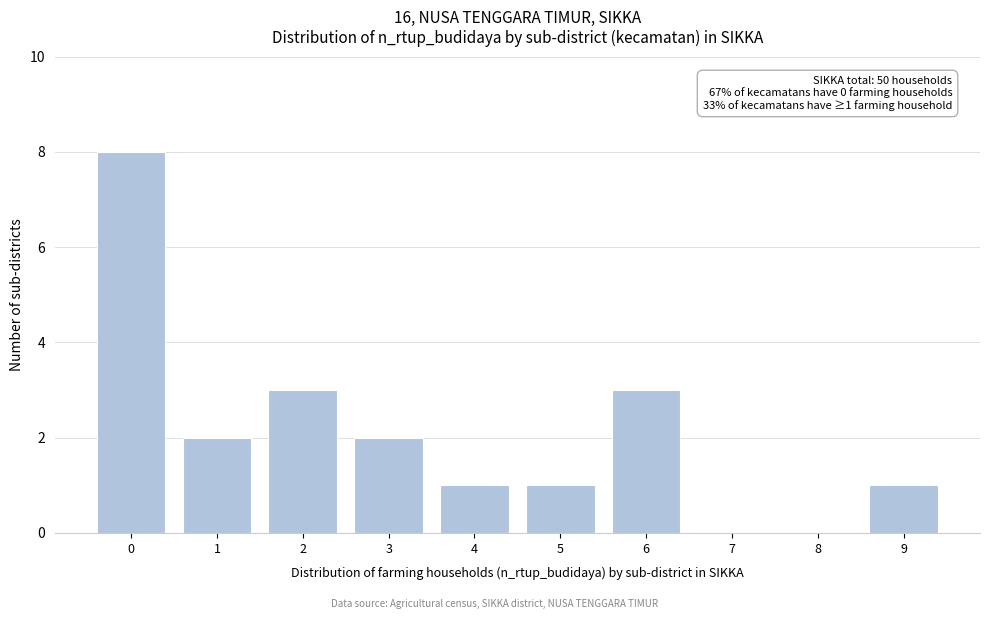

Reading left to right, transcribe all the data shown in this chart.

0=8	1=2	2=3	3=2	4=1	5=1	6=3	7=0	8=0	9=1